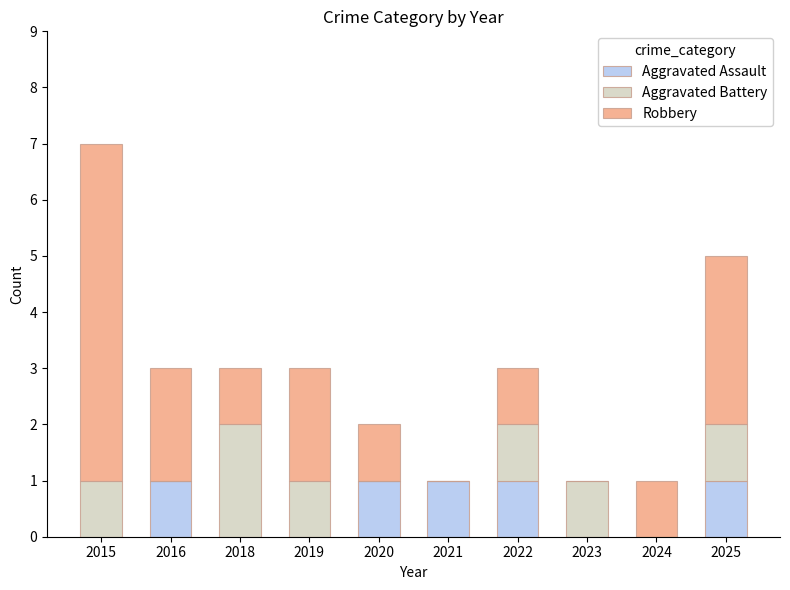

At which category is the sum across all series the highest?

2015